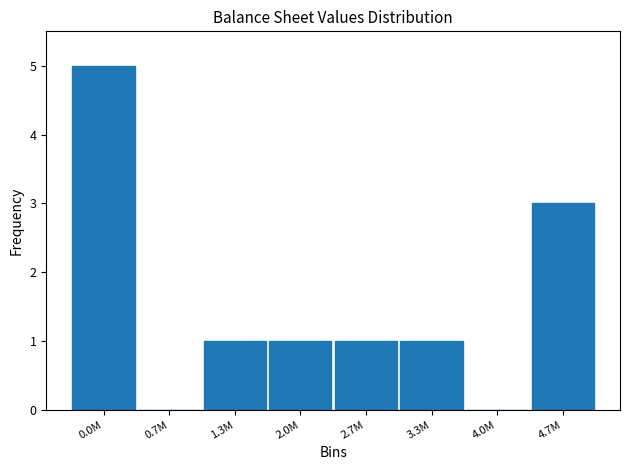

Reading left to right, list all the values displayed in this chart.

0.0M=5	0.7M=0	1.3M=1	2.0M=1	2.7M=1	3.3M=1	4.0M=0	4.7M=3